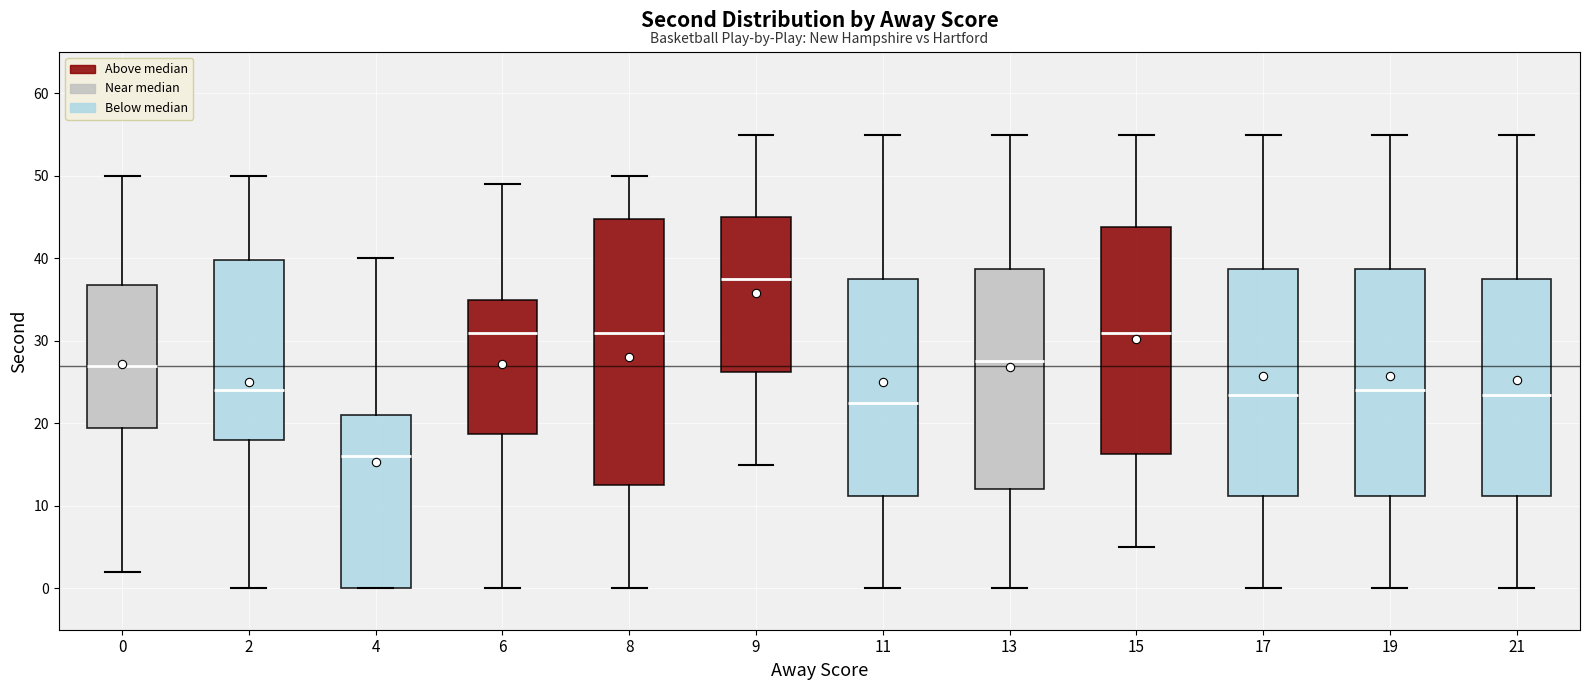

Reading left to right, transcribe this box plot: for each box, give where its median line is, the range the box spans, and where its two whiskers end, as read against the y-axis. The values are not printed on the chart, so give them approximately, as read against the axis.

0: median 27, box 20 to 37, whiskers 2 to 50
2: median 24, box 18 to 40, whiskers 0 to 50
4: median 16, box 0 to 21, whiskers 0 to 40
6: median 31, box 19 to 35, whiskers 0 to 49
8: median 31, box 13 to 45, whiskers 0 to 50
9: median 38, box 26 to 45, whiskers 15 to 55
11: median 23, box 11 to 38, whiskers 0 to 55
13: median 28, box 12 to 39, whiskers 0 to 55
15: median 31, box 16 to 44, whiskers 5 to 55
17: median 24, box 11 to 39, whiskers 0 to 55
19: median 24, box 11 to 39, whiskers 0 to 55
21: median 24, box 11 to 38, whiskers 0 to 55